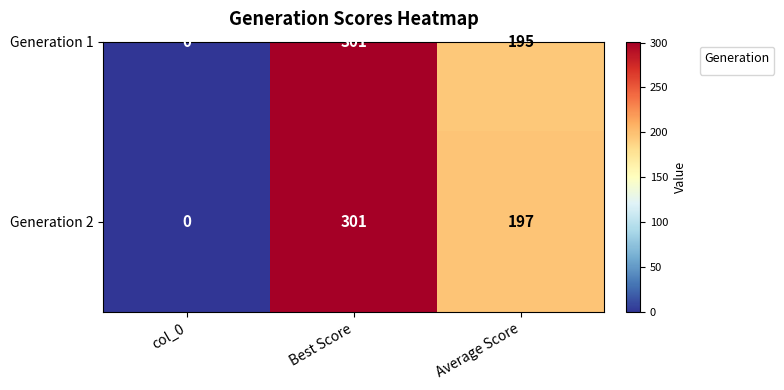

What is the sum of all Generation 2 values?

498